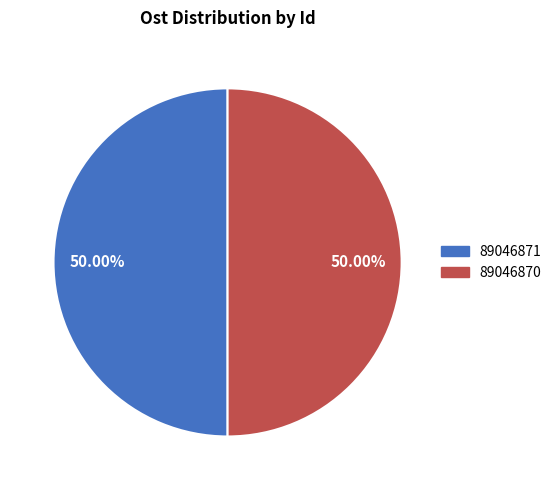

Is the sum of 89046870 and 89046871 greater than half?

Yes